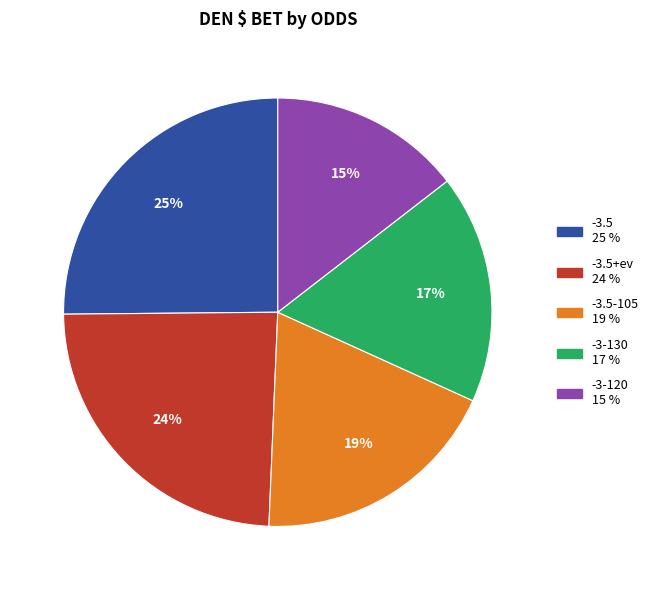

Is there any slice that represents more than half of the pie?

No